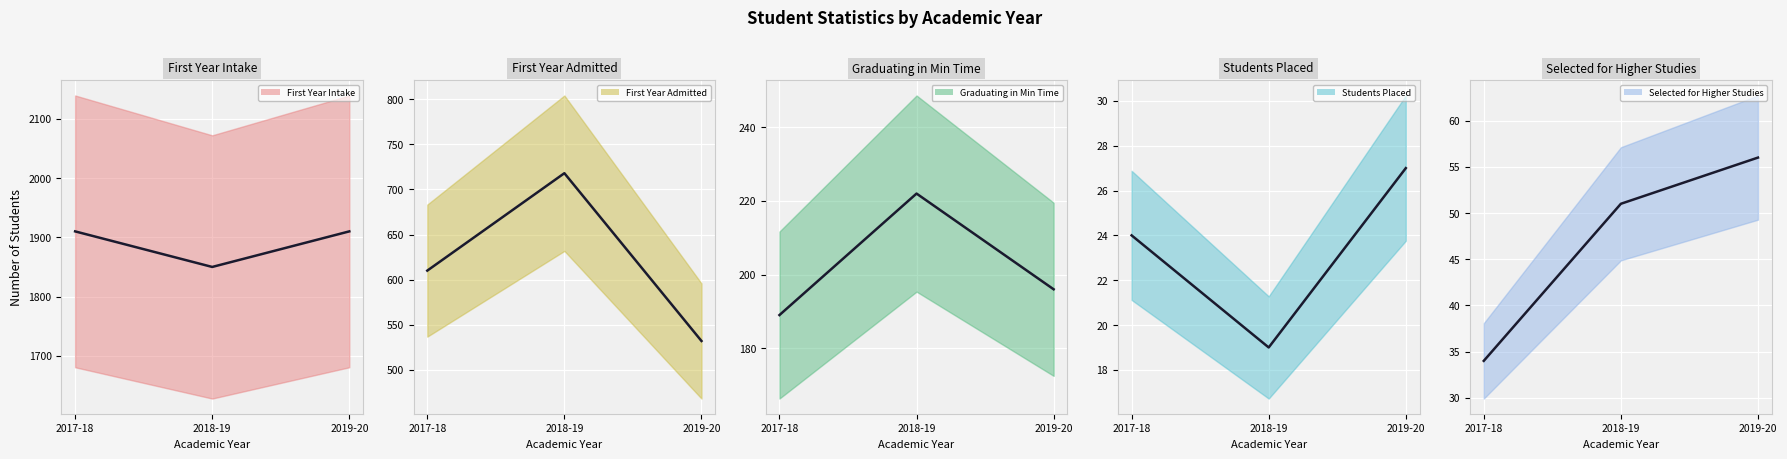

What is the label of the 3rd point from the right?

2017-18